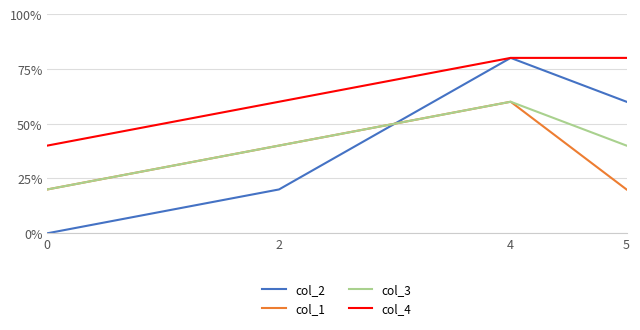

What is the difference between the col_2 values at 2 and 0?

1